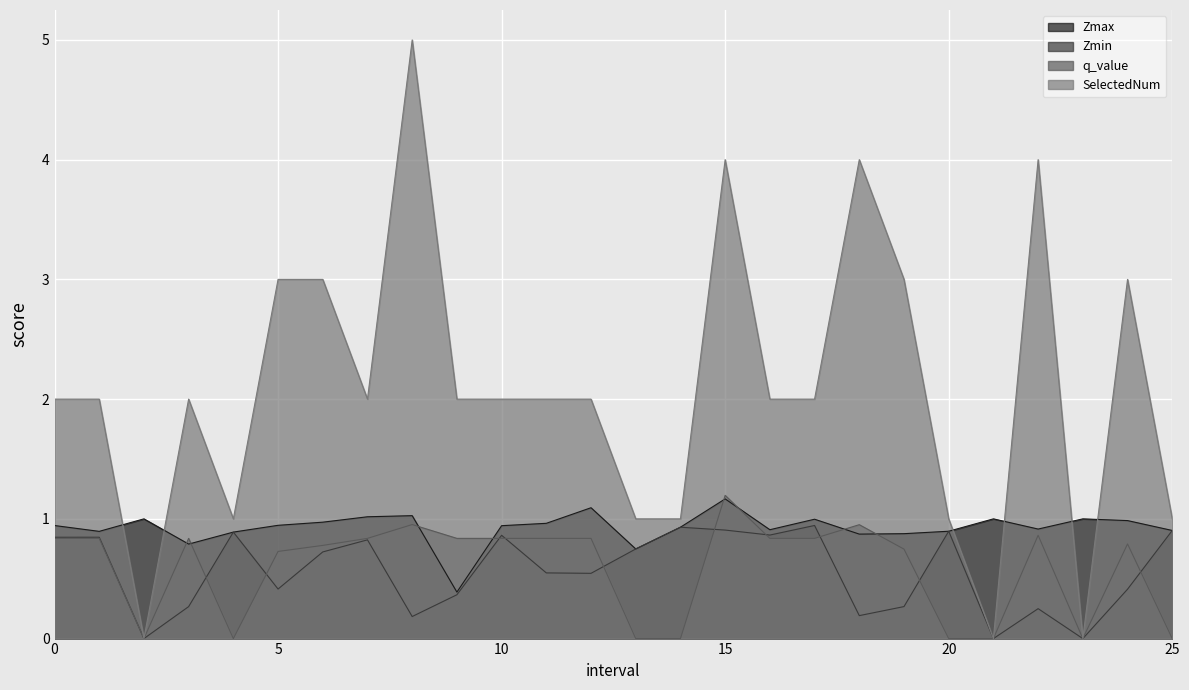

Which series has the largest range (max minus min)?

SelectedNum